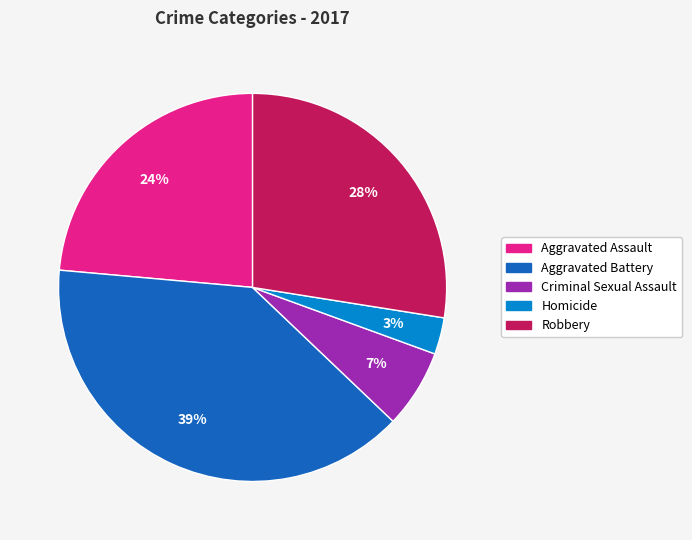

To the nearest percent, what portion does Criminal Sexual Assault represent?

7%